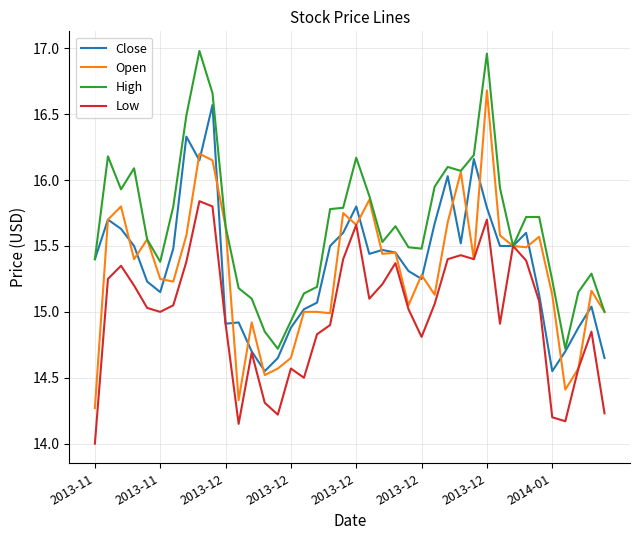

Which series has the largest total across all categories?

High